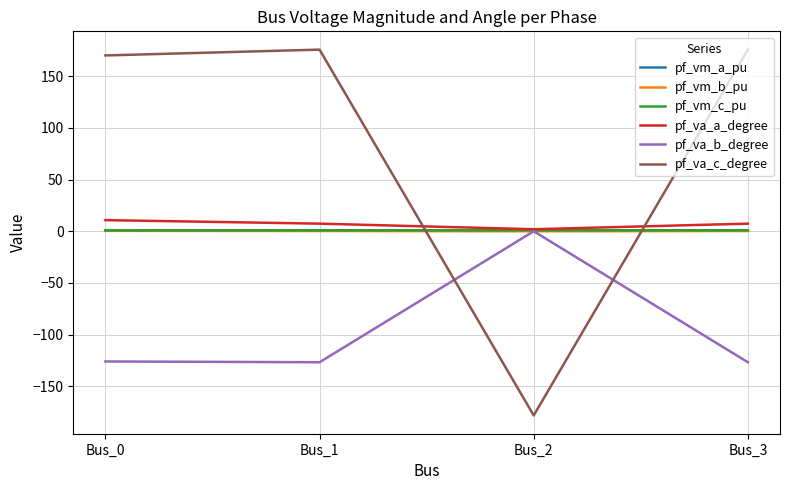

What is the sum of the pf_vm_b_pu values at Bus_2 and Bus_3?

0.2